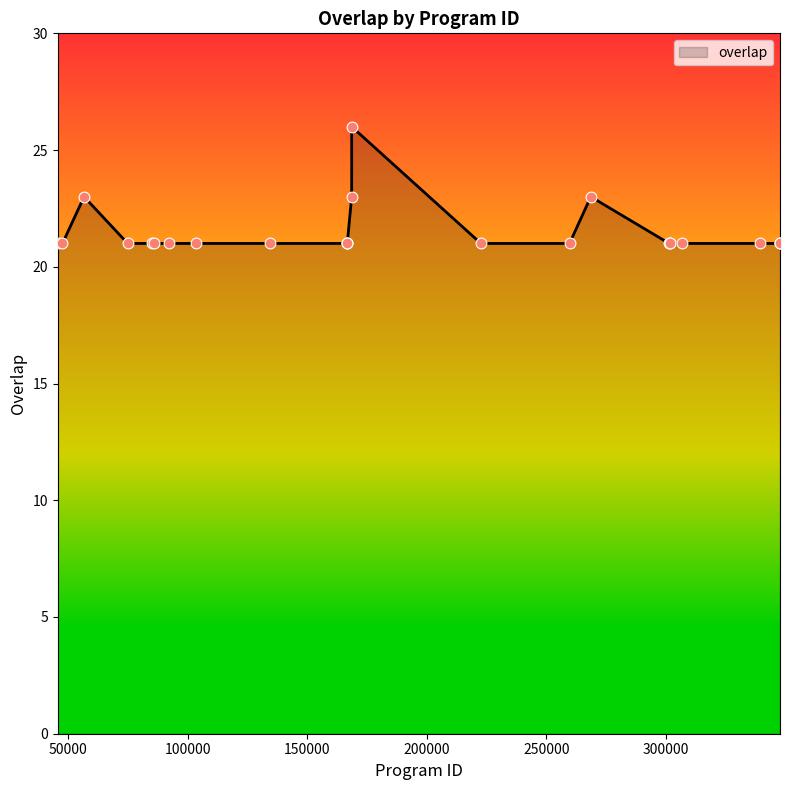

What is the maximum value shown in the chart?

26